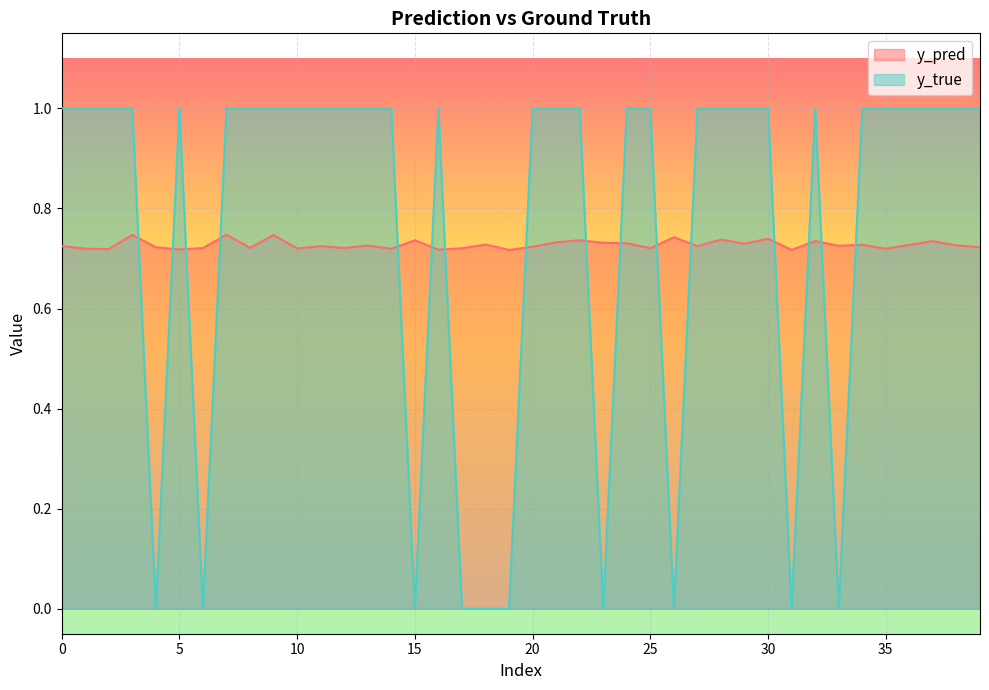

True or false: y_true has a value of 0.5 at 25.

False